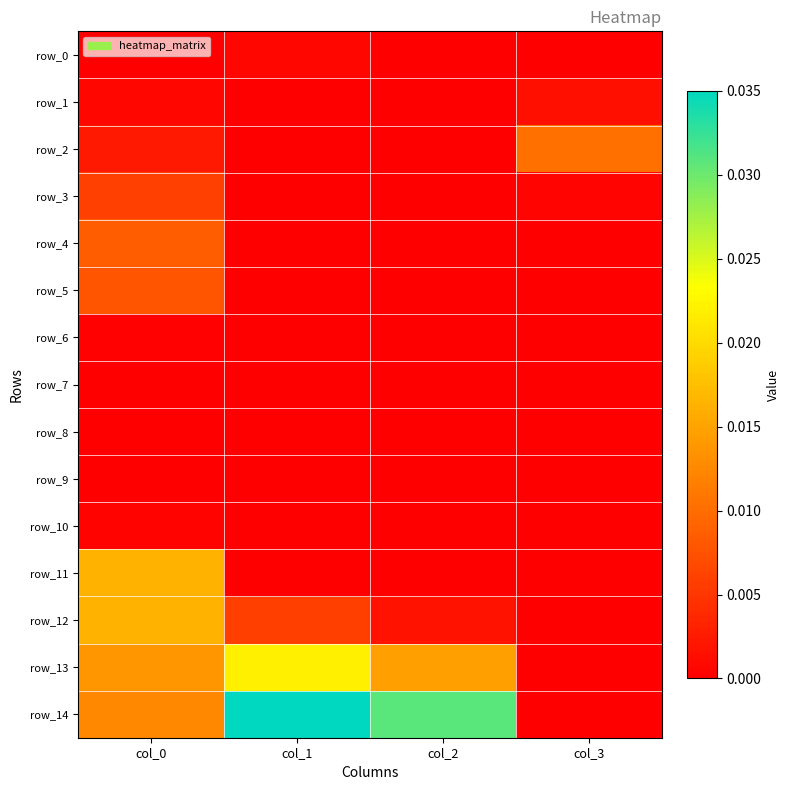

How many distinct data groups are displayed?

15